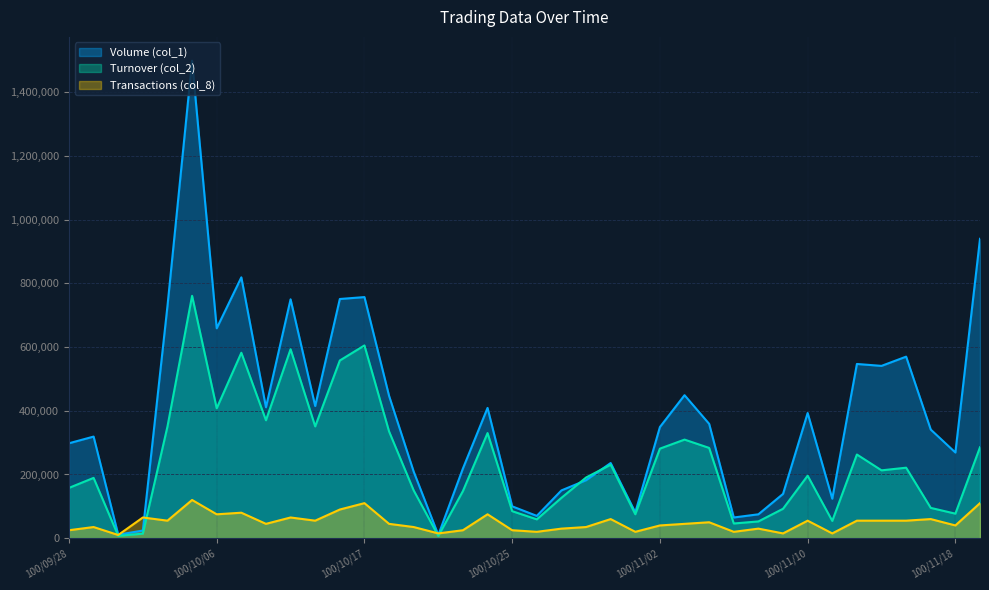

How many lines are shown in the chart?

3